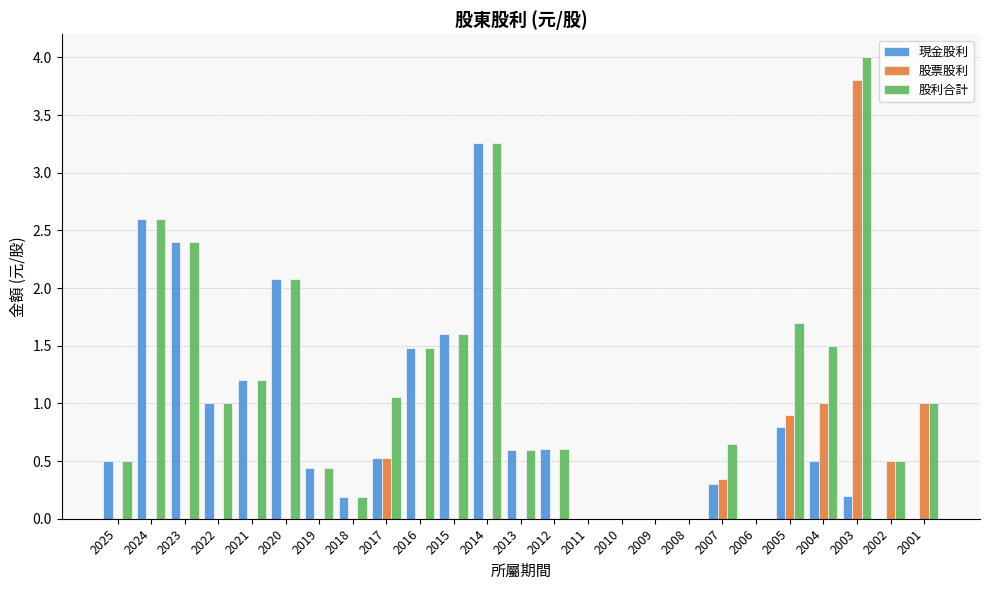

What is the sum of all 現金股利 values?

20.3